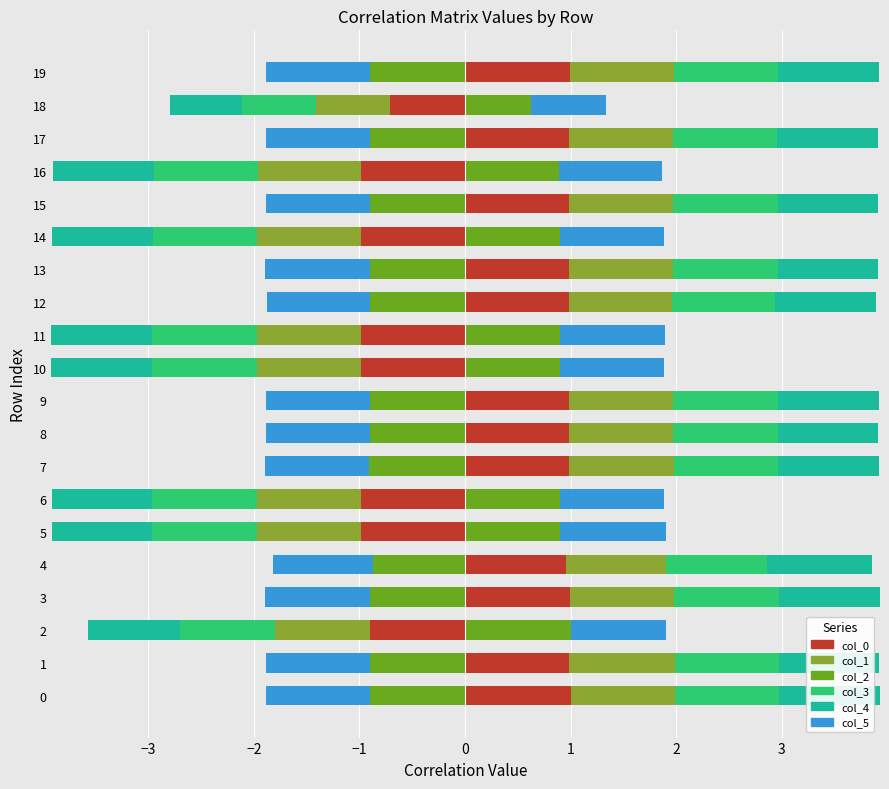

Which series changed the most between 8 and 13?

col_4